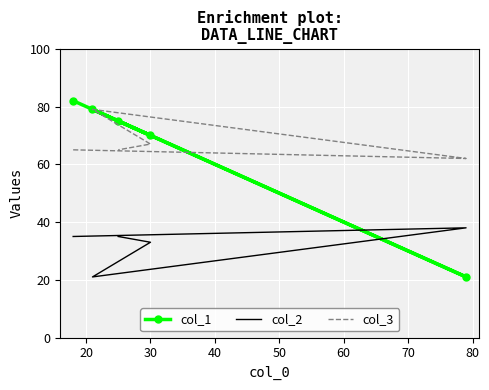

How many lines are shown in the chart?

3